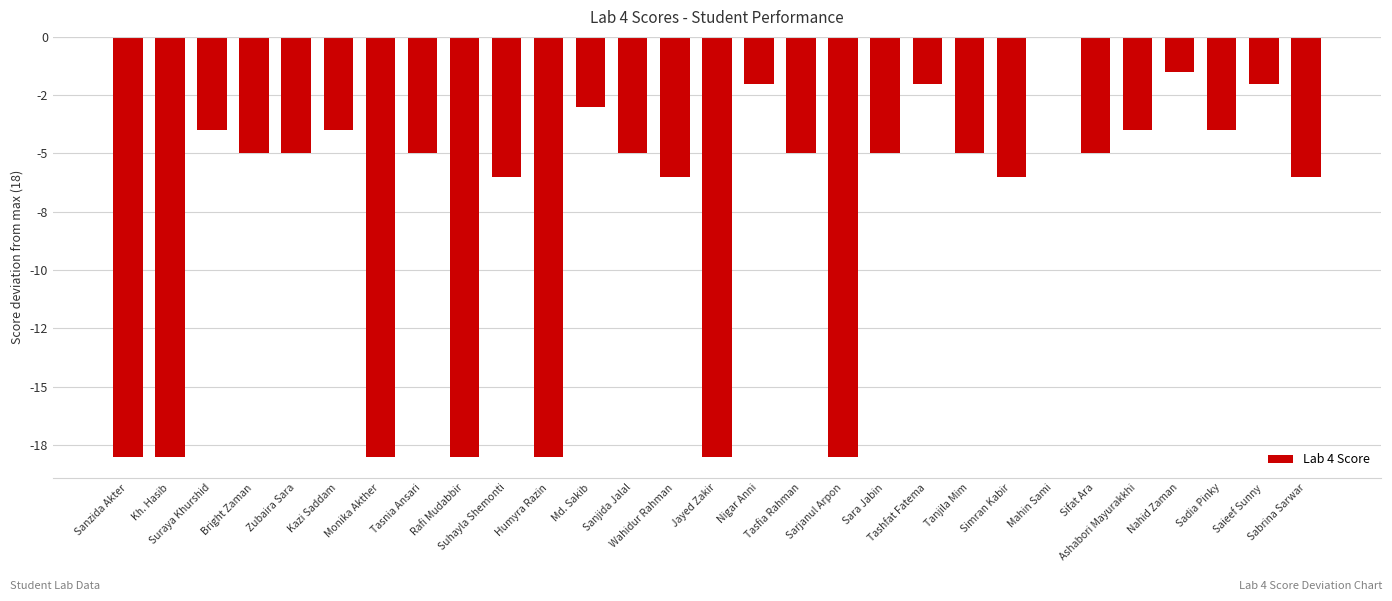

List the labels in order of value, largest first.

Mahin Sami, Nahid Zaman, Nigar Anni, Tashfat Fatema, Saieef Sunny, Md. Sakib, Suraya Khurshid, Kazi Saddam, Ashabori Mayurakkhi, Sadia Pinky, Bright Zaman, Zubaira Sara, Tasnia Ansari, Sanjida Jalal, Tasfia Rahman, Sara Jabin, Tanjila Mim, Sifat Ara, Suhayla Shemonti, Wahidur Rahman, Simran Kabir, Sabrina Sarwar, Sanzida Akter, Kh. Hasib, Monika Akther, Rafi Mudabbir, Humyra Razin, Jayed Zakir, Sarjanul Arpon